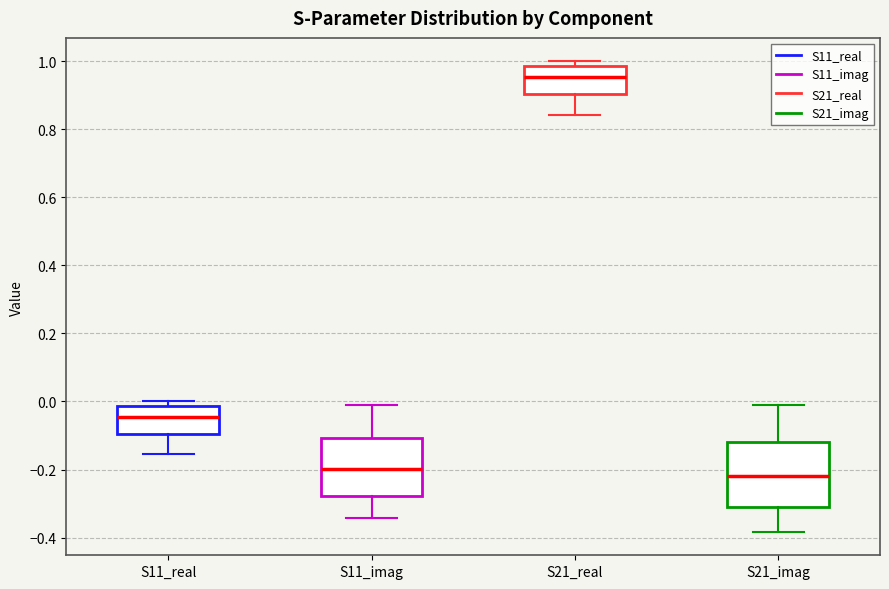

Reading left to right, transcribe this box plot: for each box, give where its median line is, the range the box spans, and where its two whiskers end, as read against the y-axis. The values are not printed on the chart, so give them approximately, as read against the axis.

S11_real: median -0.04, box -0.10 to -0.02, whiskers -0.16 to 0.00
S11_imag: median -0.20, box -0.28 to -0.10, whiskers -0.34 to -0.02
S21_real: median 0.96, box 0.90 to 0.98, whiskers 0.84 to 1.00
S21_imag: median -0.22, box -0.30 to -0.12, whiskers -0.38 to -0.02